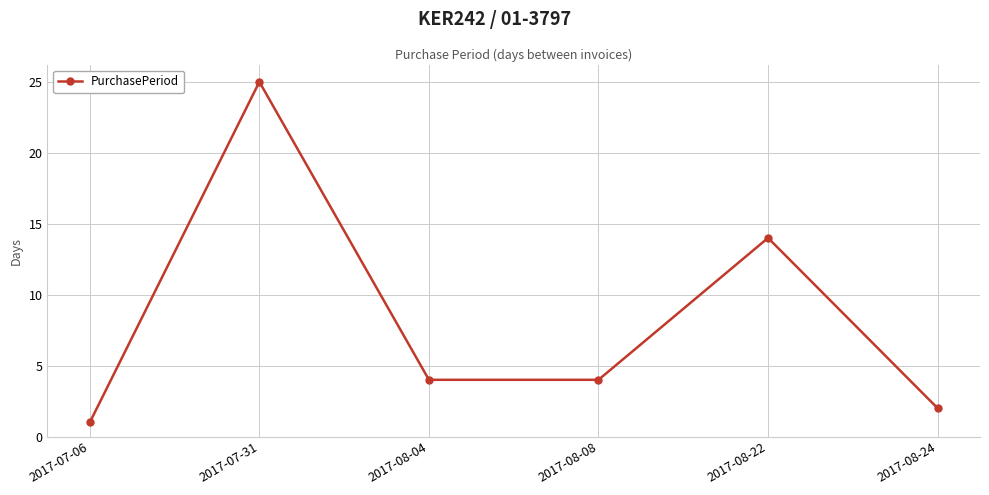

Reading right to left, what are all the values shown in this chart?

2	14	4	4	25	1